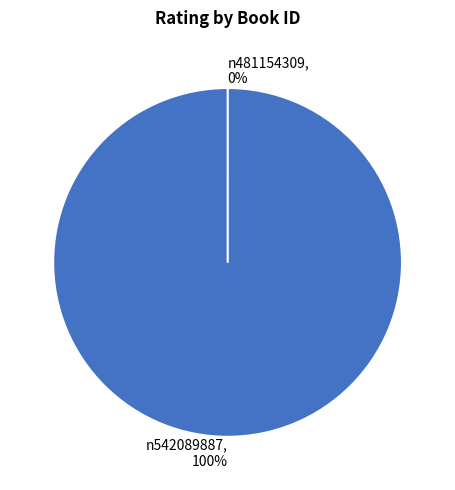

Is it true that n481154309 is 0% of the pie?

True